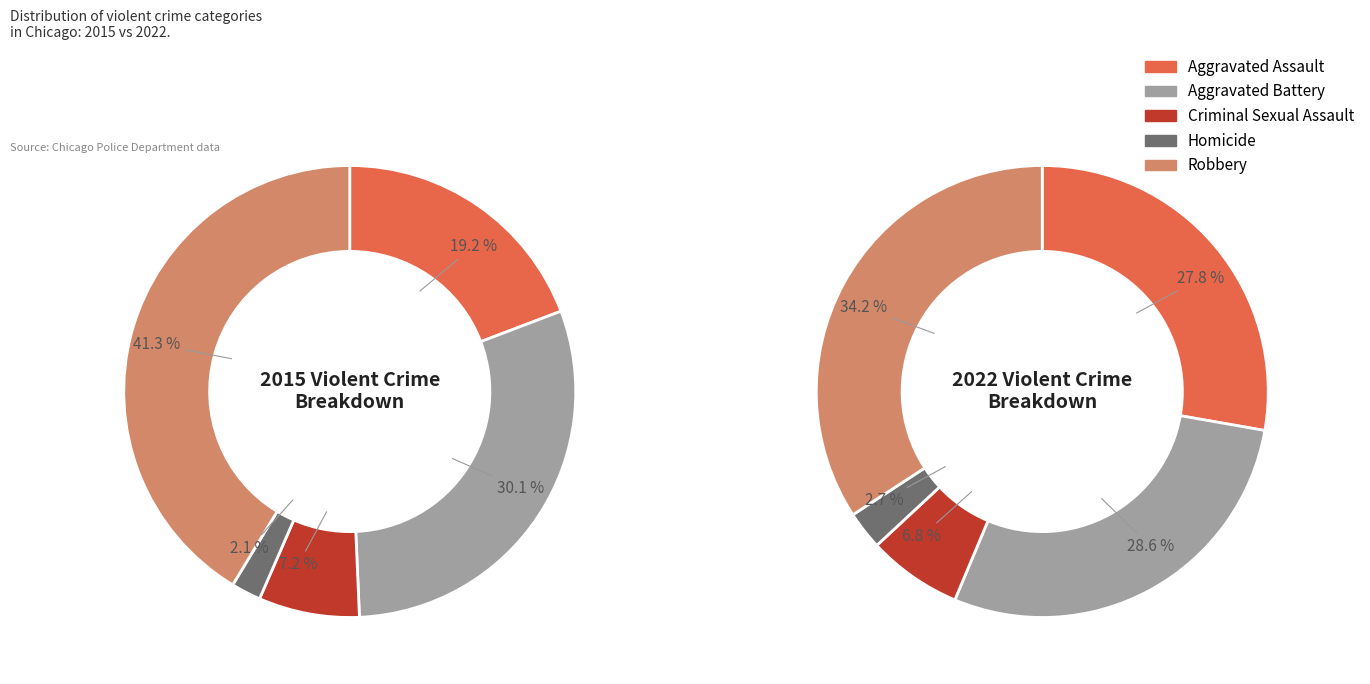

What is the smallest slice in the pie chart?

Homicide